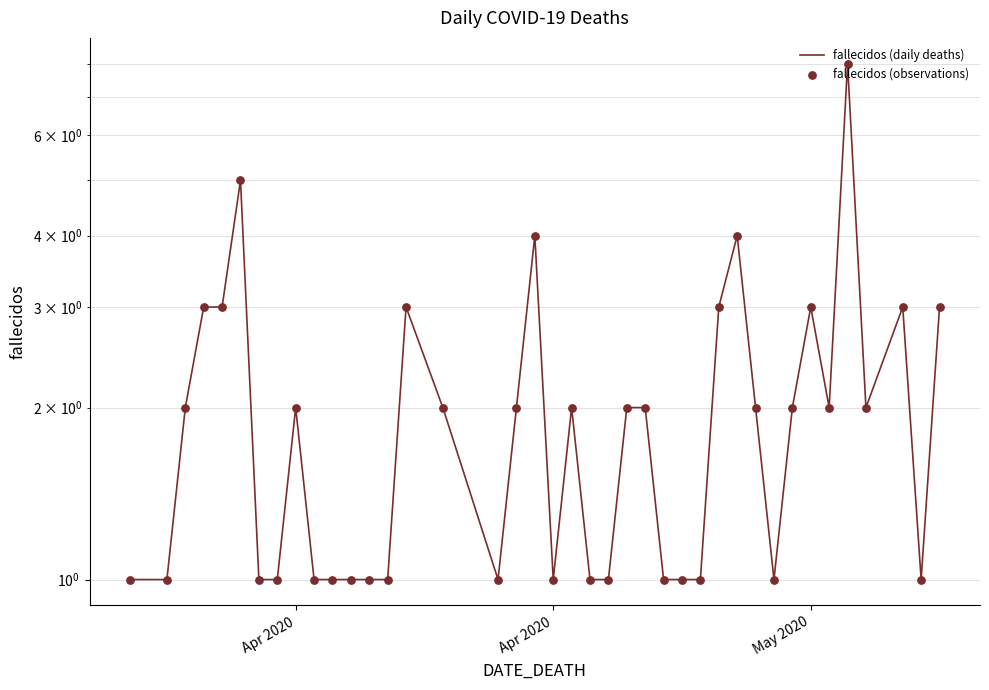

At how many categories does at least one series exceed 3?

4